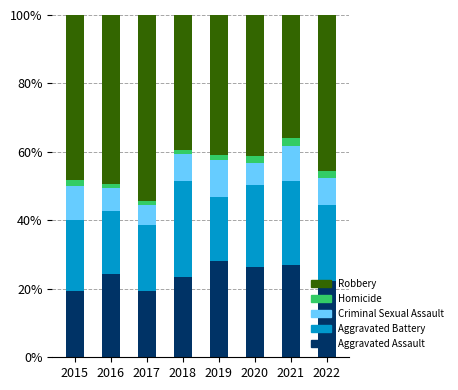

Which category has the highest value in the Aggravated Assault series?

2019